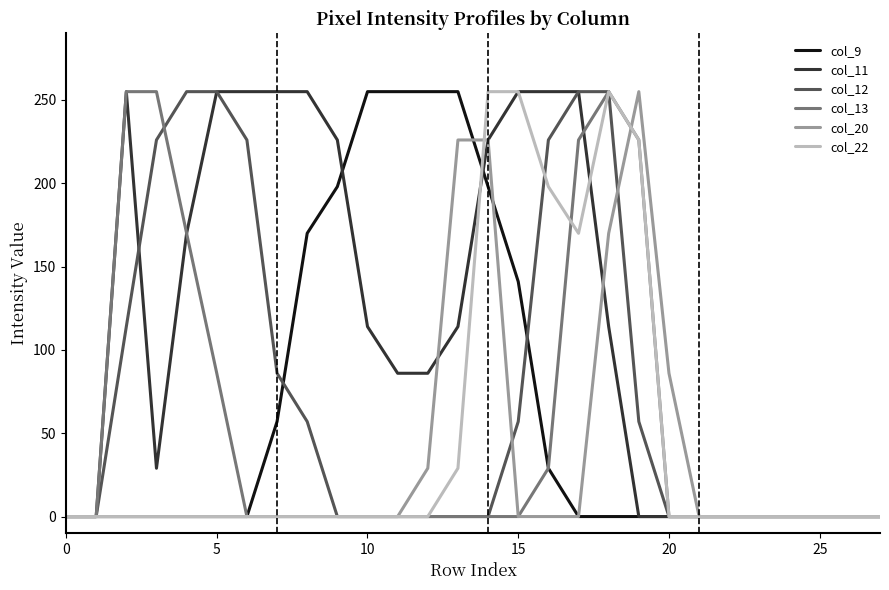

What is the highest value of the col_11 series?

255